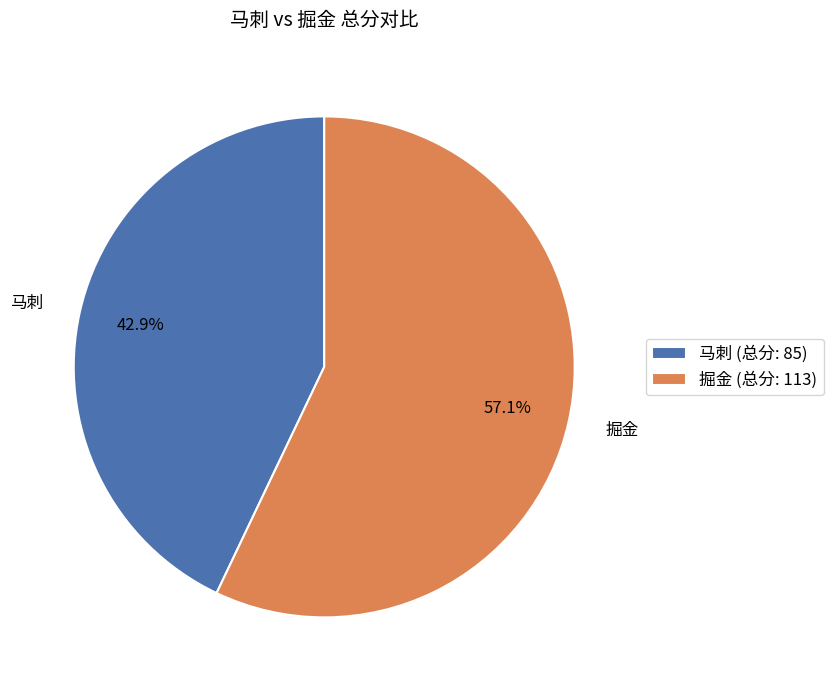

True or false: 掘金 accounts for 65% of the total.

False